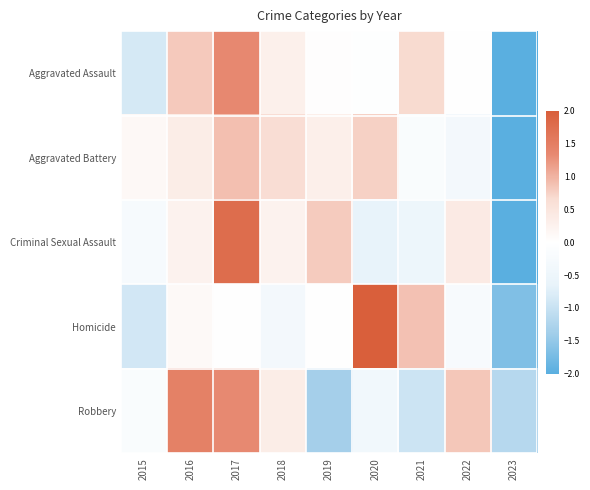

What is the smallest value displayed?

14